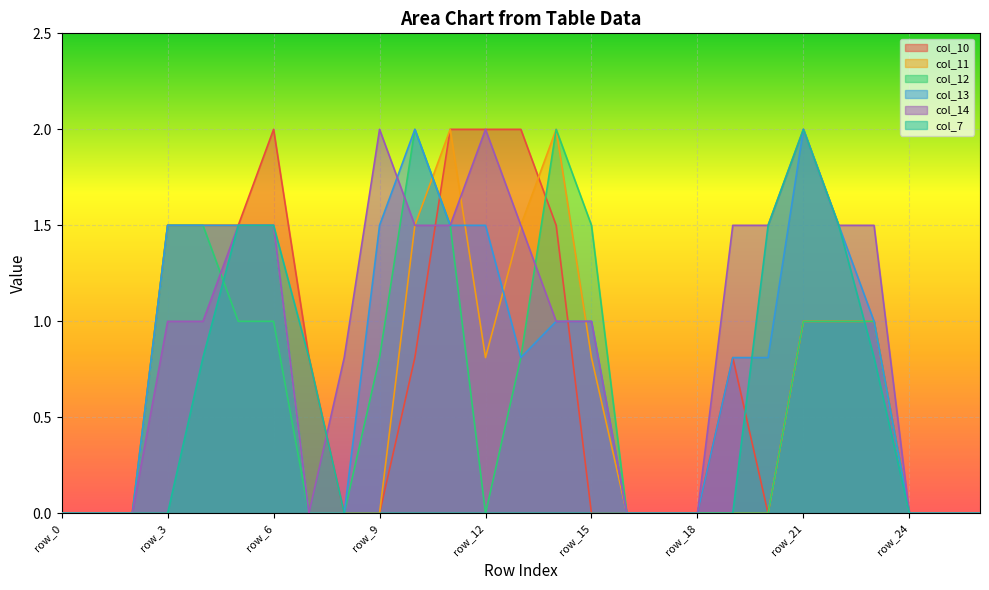

What are all the series names shown in the legend?

col_10, col_11, col_12, col_13, col_14, col_7